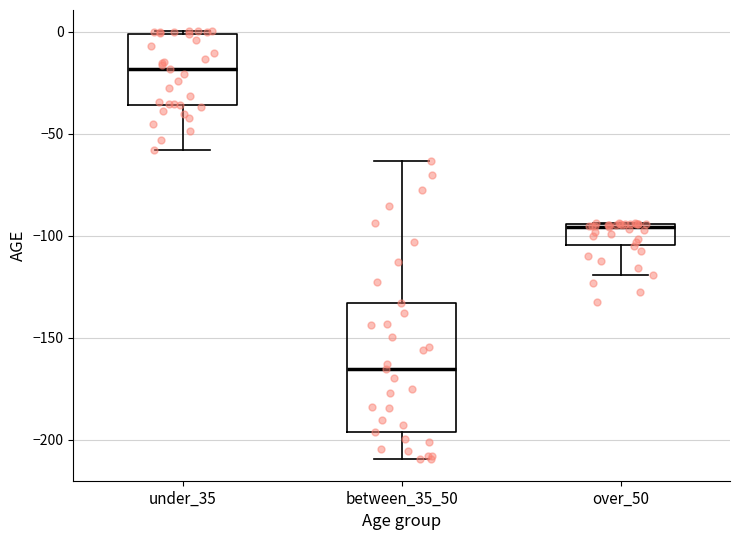

Where does the median line of the box for under_35 sit on the y-axis? The values are not printed on the chart, so give them approximately, as read against the axis.

-20